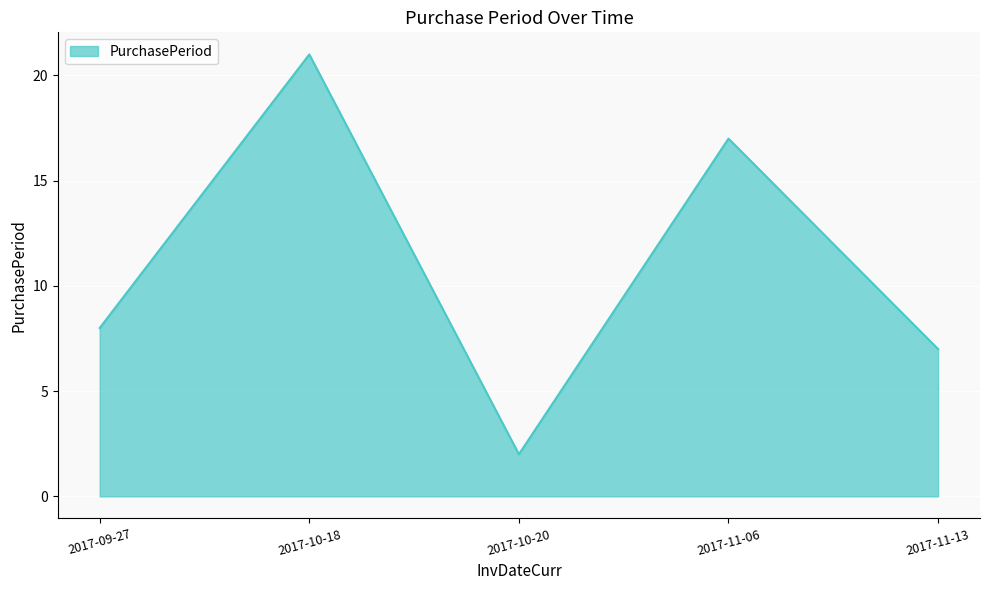

The chart shows a value of 21 at 2017-10-18. True or false?

True